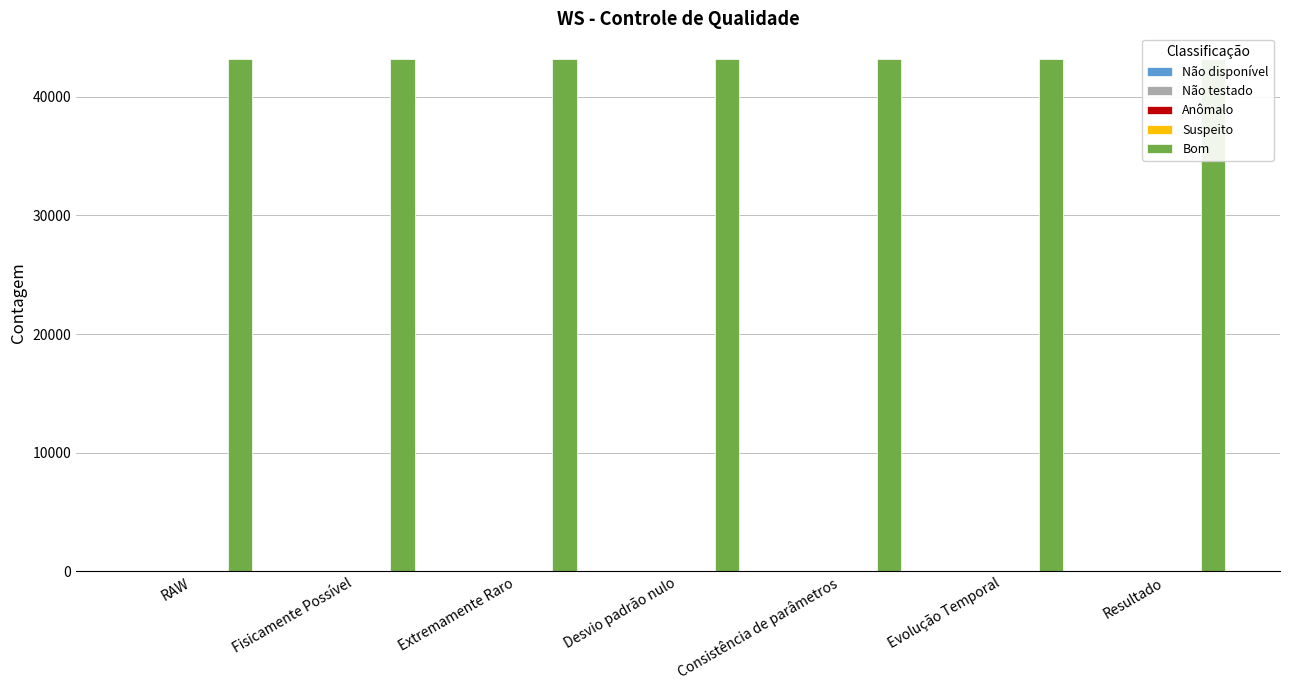

What is the approximate value of Bom at Consistência de parâmetros?

43172